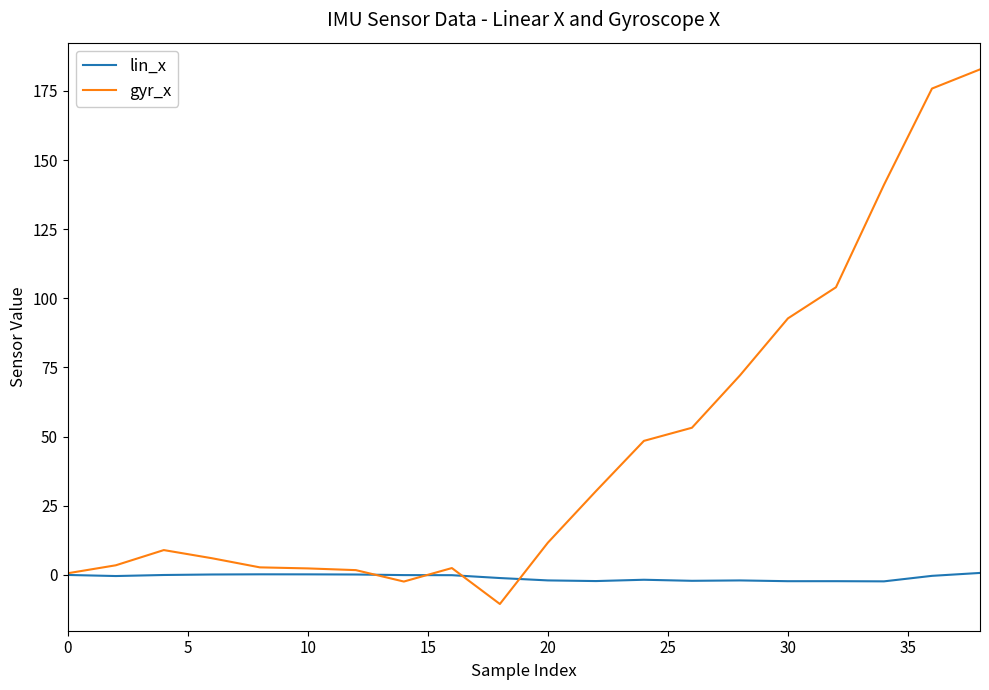

How many distinct data groups are displayed?

2